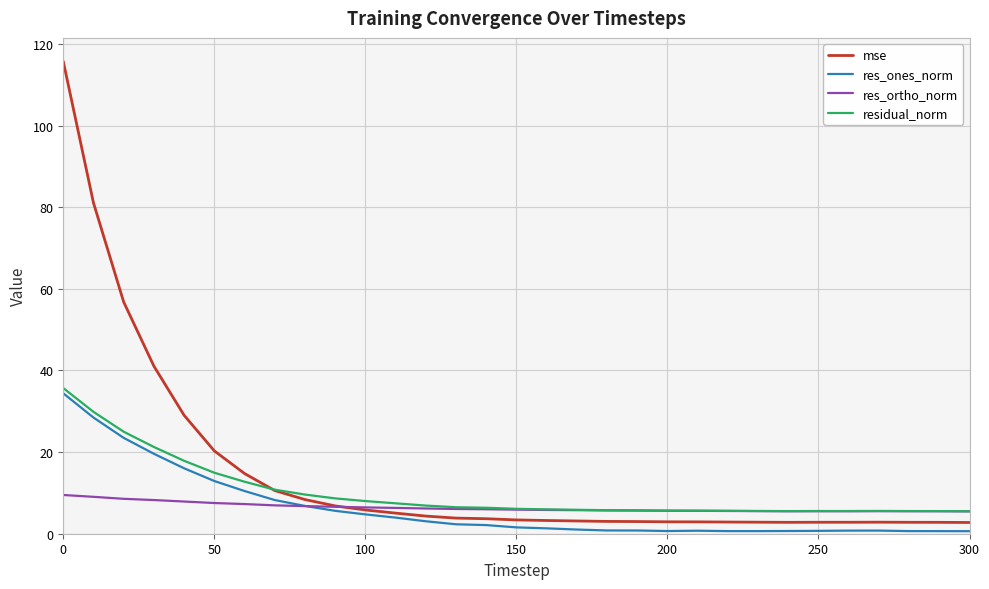

Rank the series by their maximum value, from highest to lowest.

mse, residual_norm, res_ones_norm, res_ortho_norm